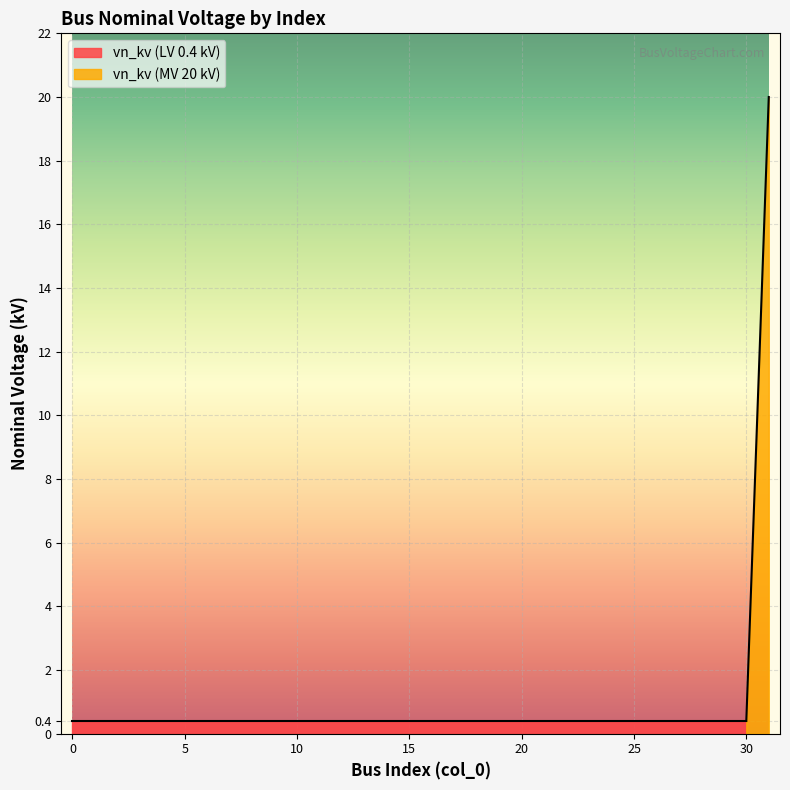

What is the difference between the maximum and minimum values?

19.6